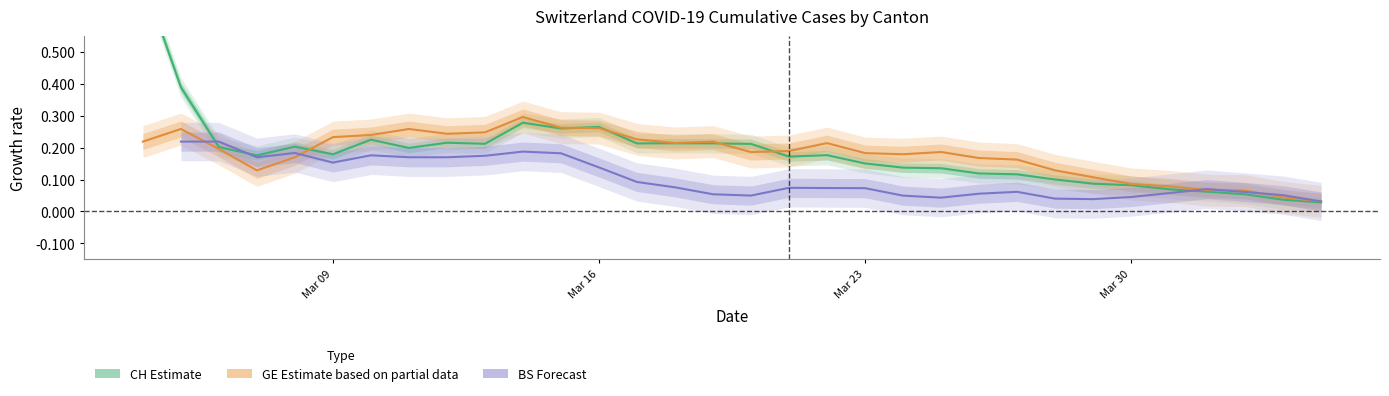

Is this an area chart (filled region under the line)?

No